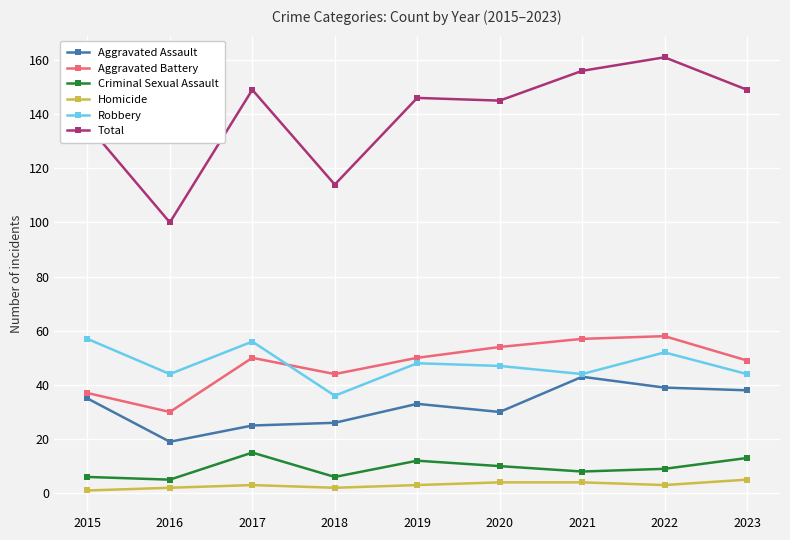

What is the lowest value of the Criminal Sexual Assault series?

5